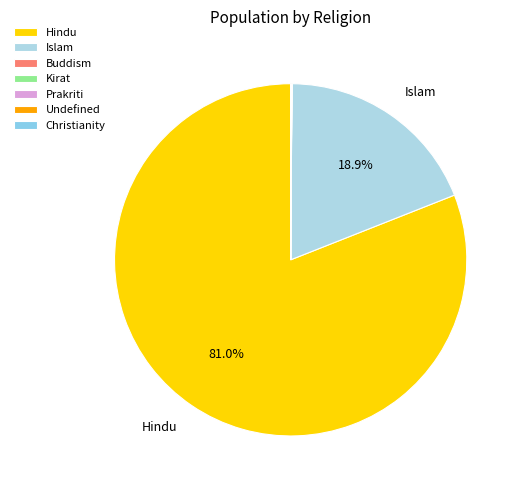

The Islam slice represents 13% of the pie. True or false?

False